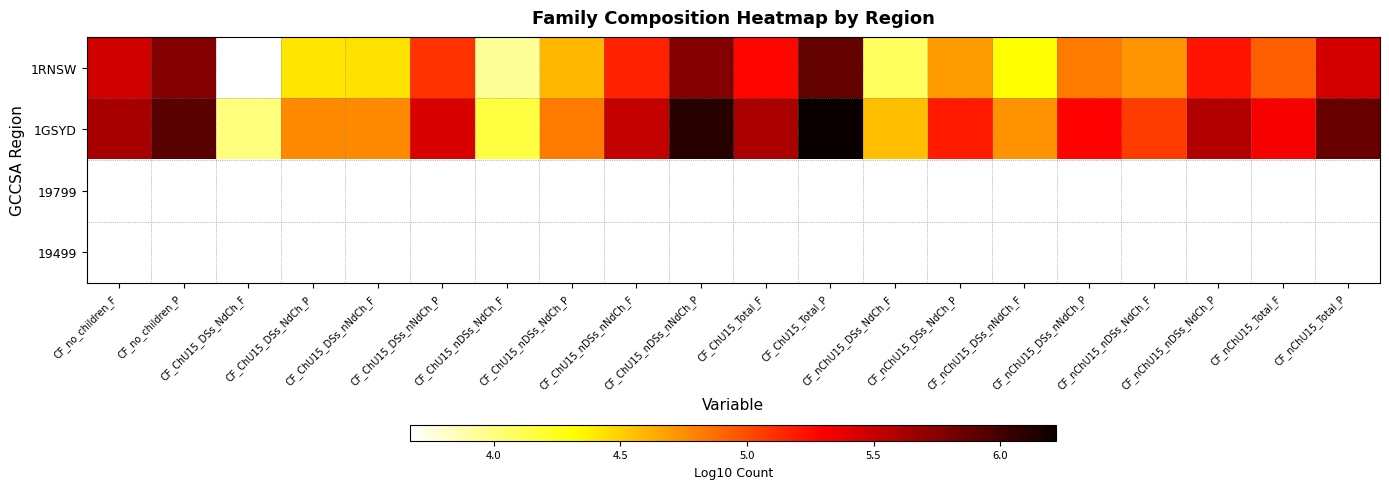

Which series has the widest spread of values?

1GSYD